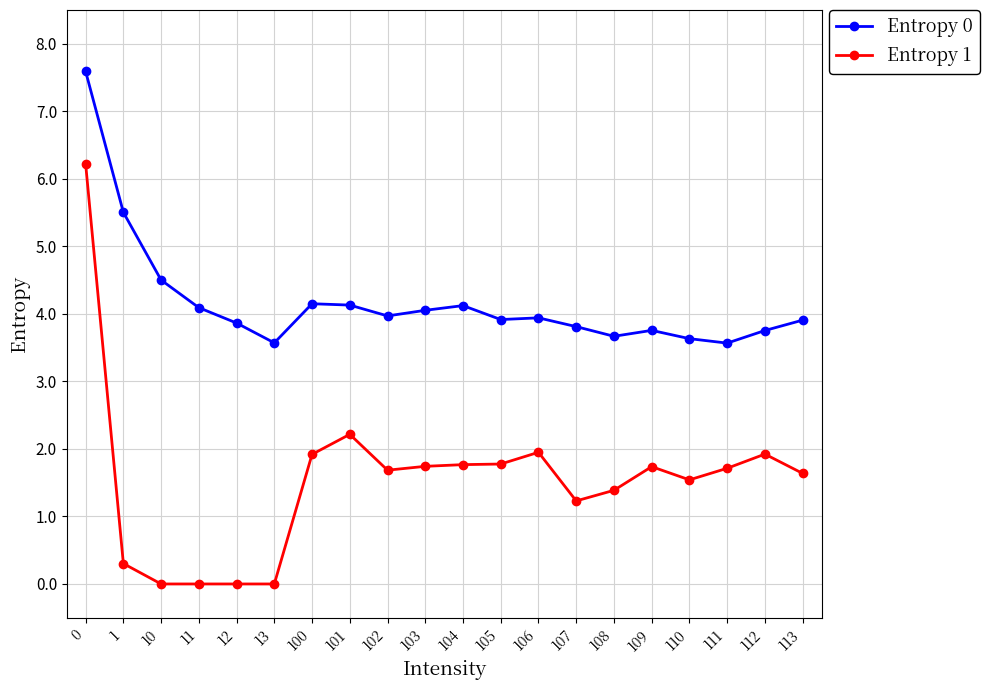

What is the spread (max minus min) of values at 105?

2.1